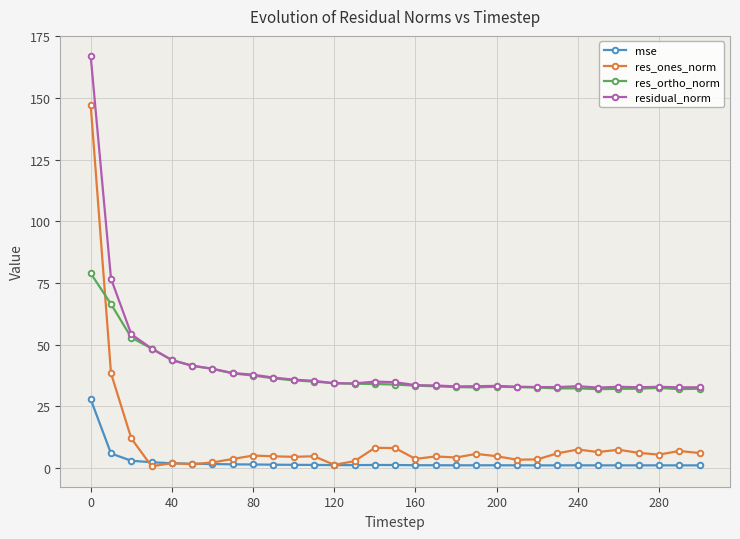

List the series in order of their peak value, highest first.

residual_norm, res_ones_norm, res_ortho_norm, mse